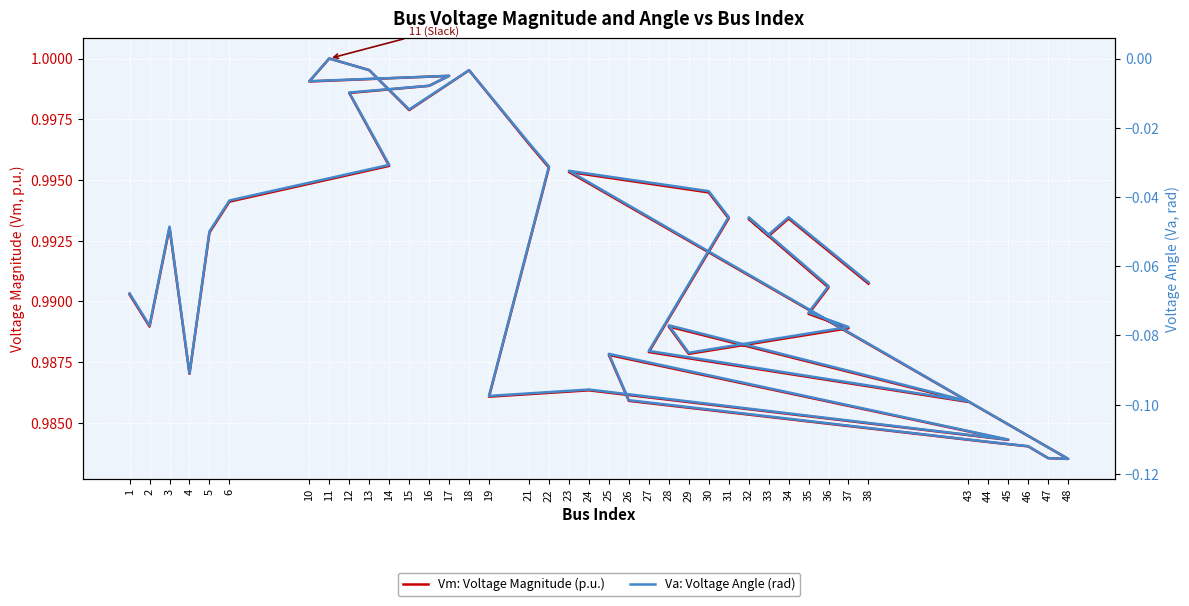

At which category is the sum across all series the highest?

11